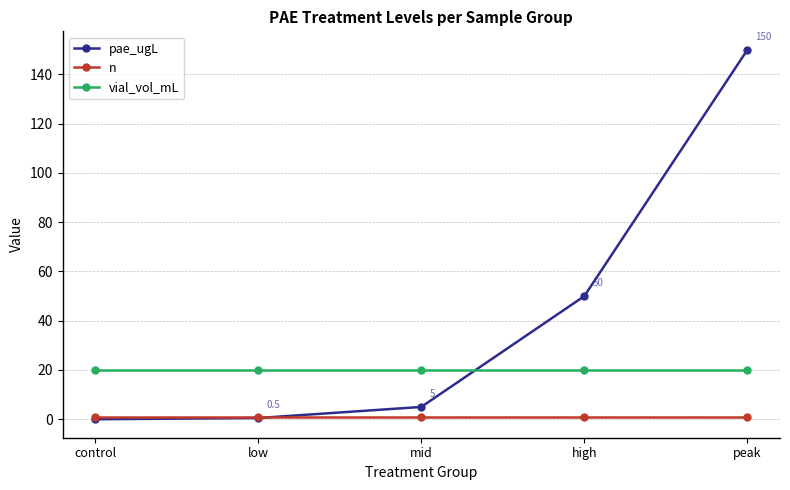

At which category is the sum across all series the highest?

peak